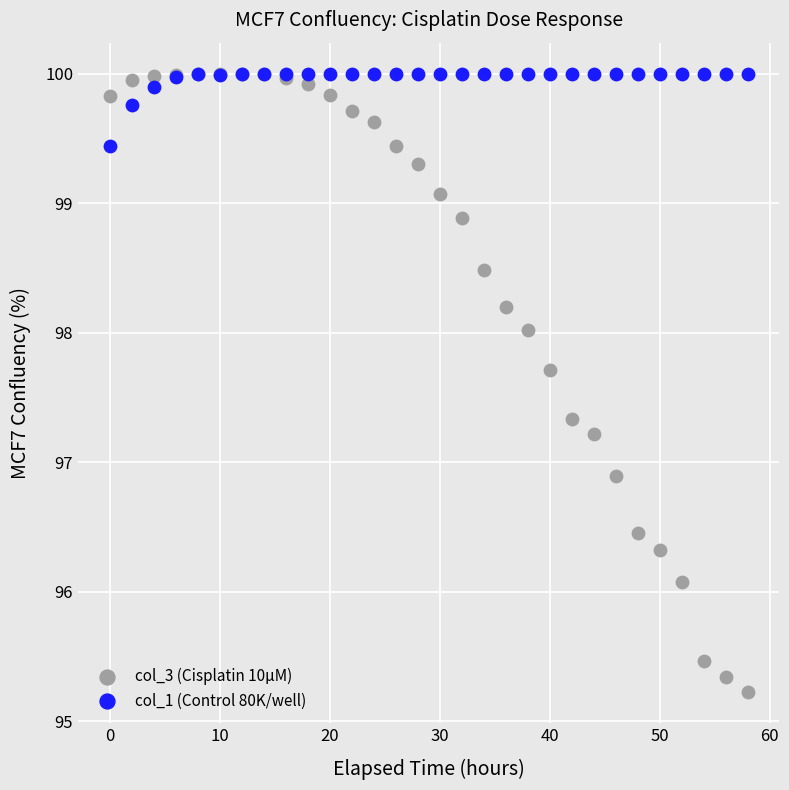

Across all series, what Y value is closest to 97?

96.9